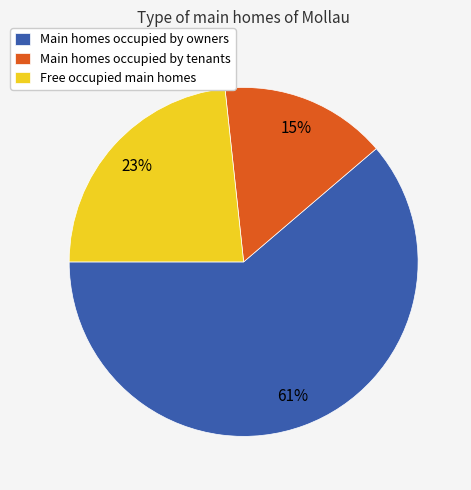

Does any single category account for the majority?

Yes